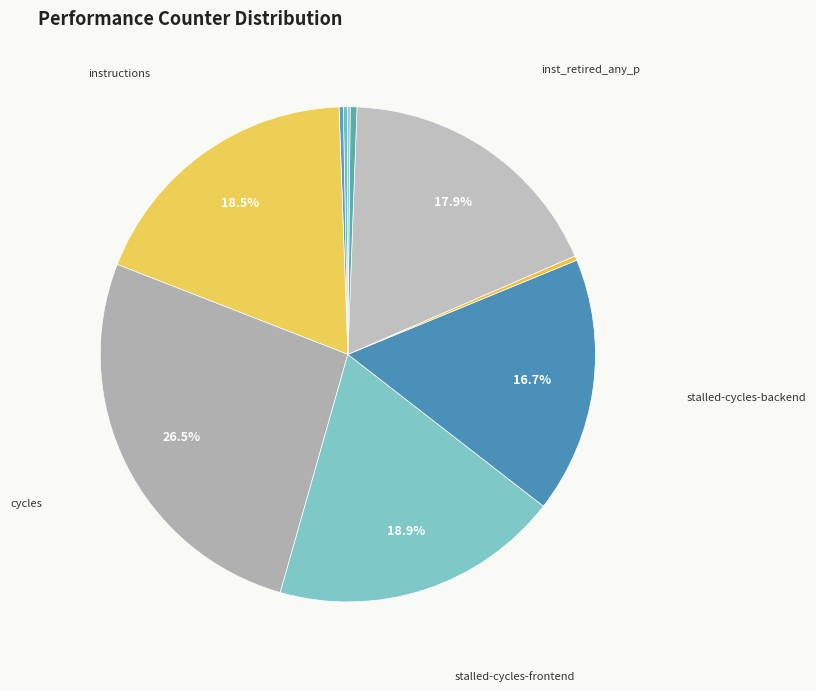

Which category has the smallest portion of the pie?

LLC-prefetches